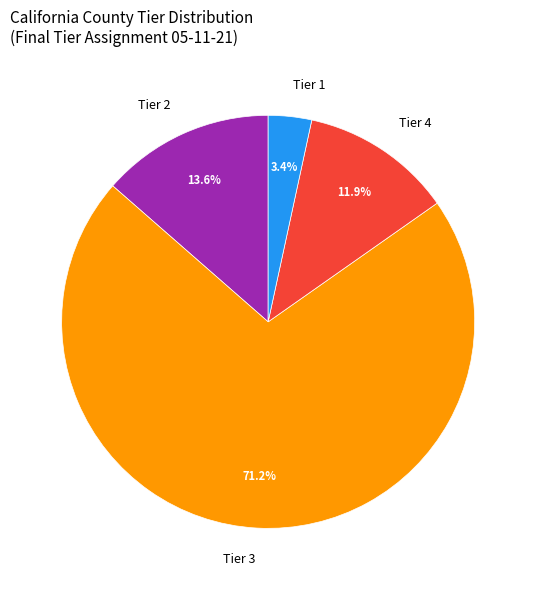

To the nearest percent, what portion does Tier 2 represent?

14%